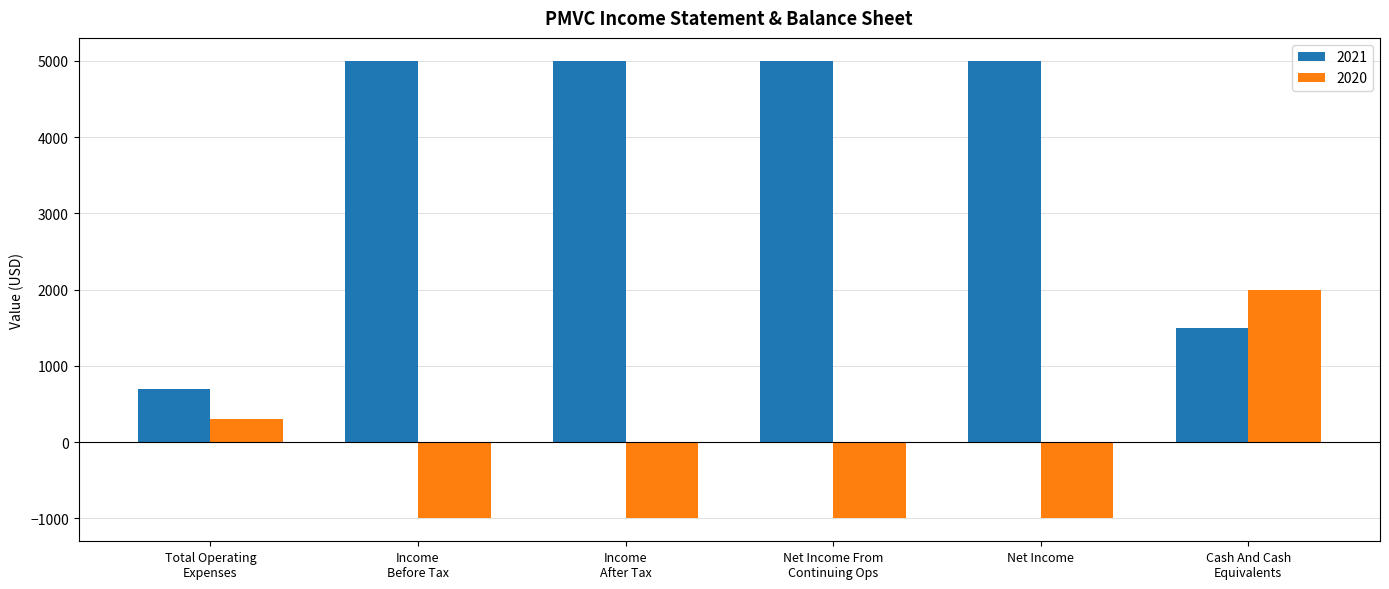

At which label is 2021 closest to 2850?

Cash And Cash
Equivalents